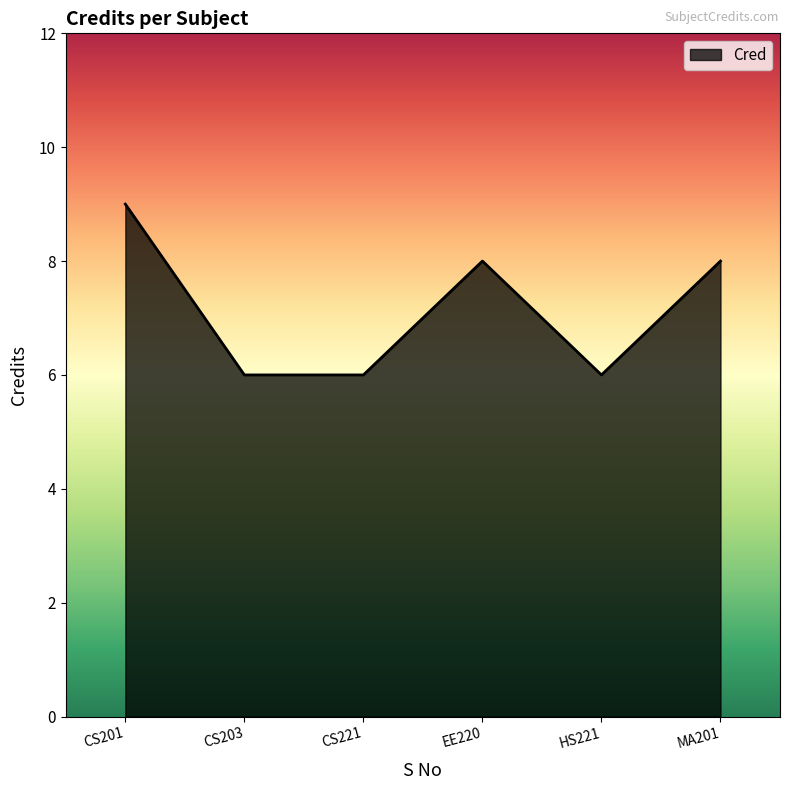

Reading left to right, list all the values displayed in this chart.

9	6	6	8	6	8